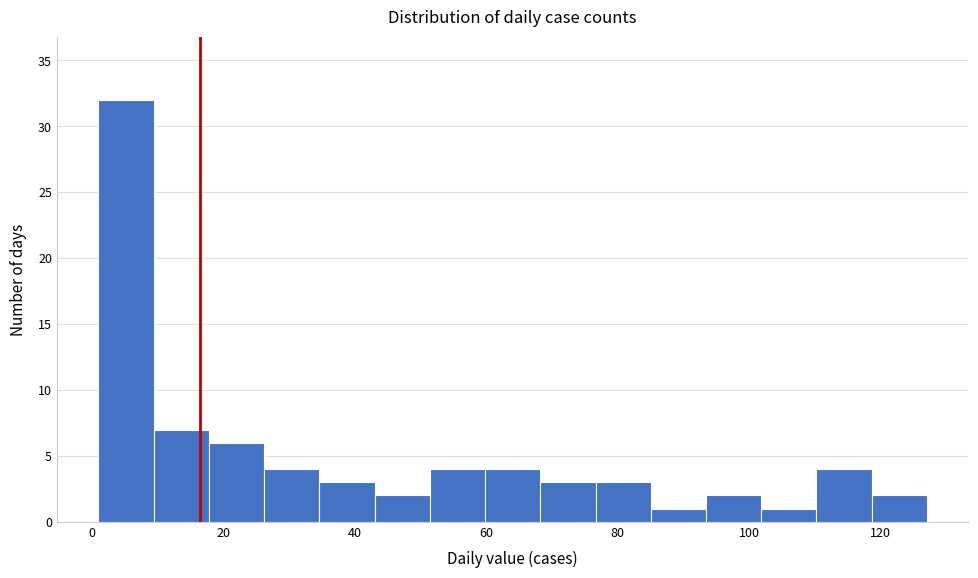

Reading left to right, list every bar in this chart as the range it spans on the x-axis followed by its height. Neither the bar edges nor the heights are printed on the chart, so give them approximately, as read against the axes.

1.0 to 9.4: 32
9.4 to 17.8: 7
17.8 to 26.2: 6
26.2 to 34.6: 4
34.6 to 43.0: 3
43.0 to 51.4: 2
51.4 to 59.8: 4
59.8 to 68.2: 4
68.2 to 76.6: 3
76.6 to 85.0: 3
85.0 to 93.4: 1
93.4 to 101.8: 2
101.8 to 110.2: 1
110.2 to 118.6: 4
118.6 to 127.0: 2